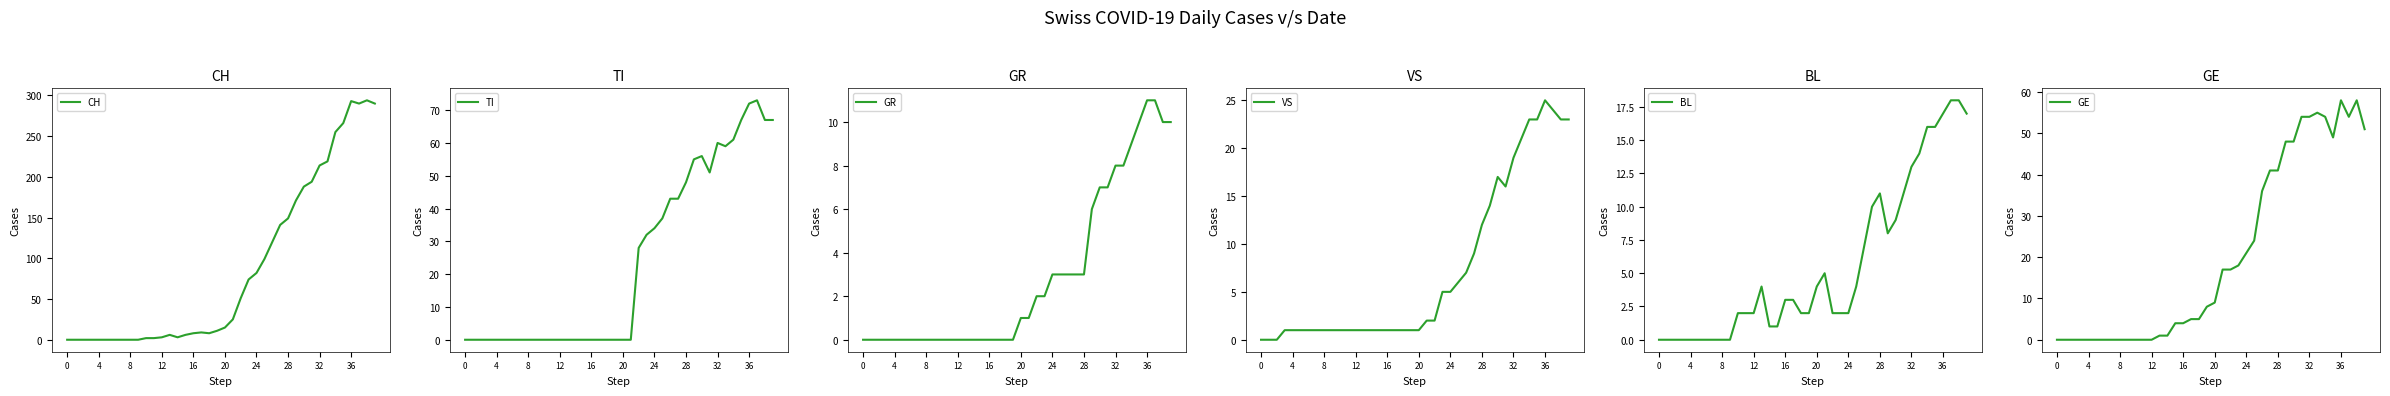

What is the sum of all VS values?

294